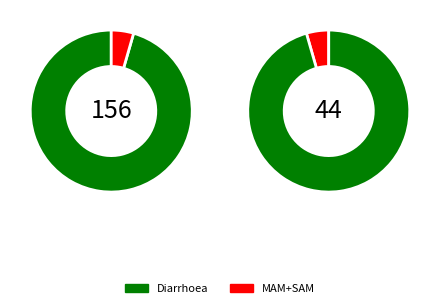

Which has a higher value, Diarrhoea or SAM?

Diarrhoea